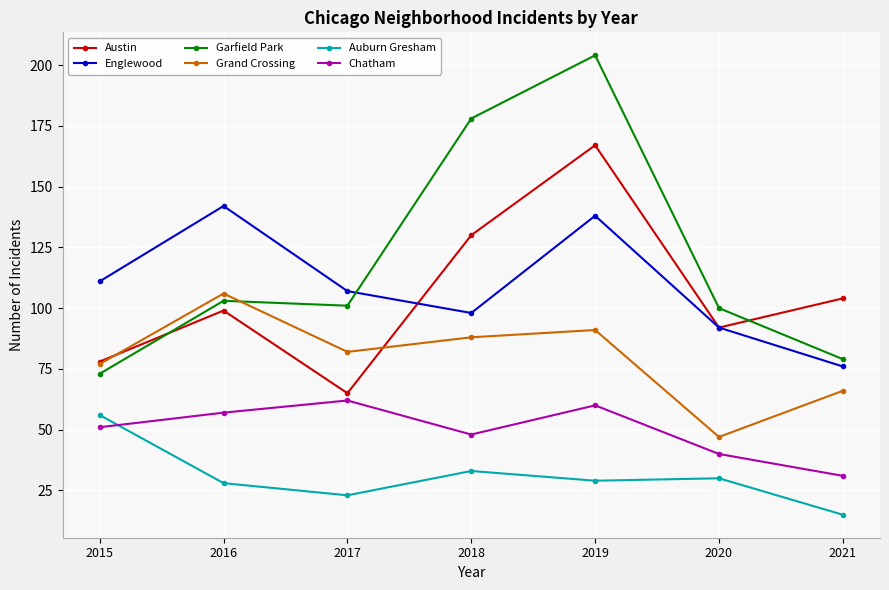

After their last crossing, which series has the higher values: Garfield Park or Grand Crossing?

Garfield Park